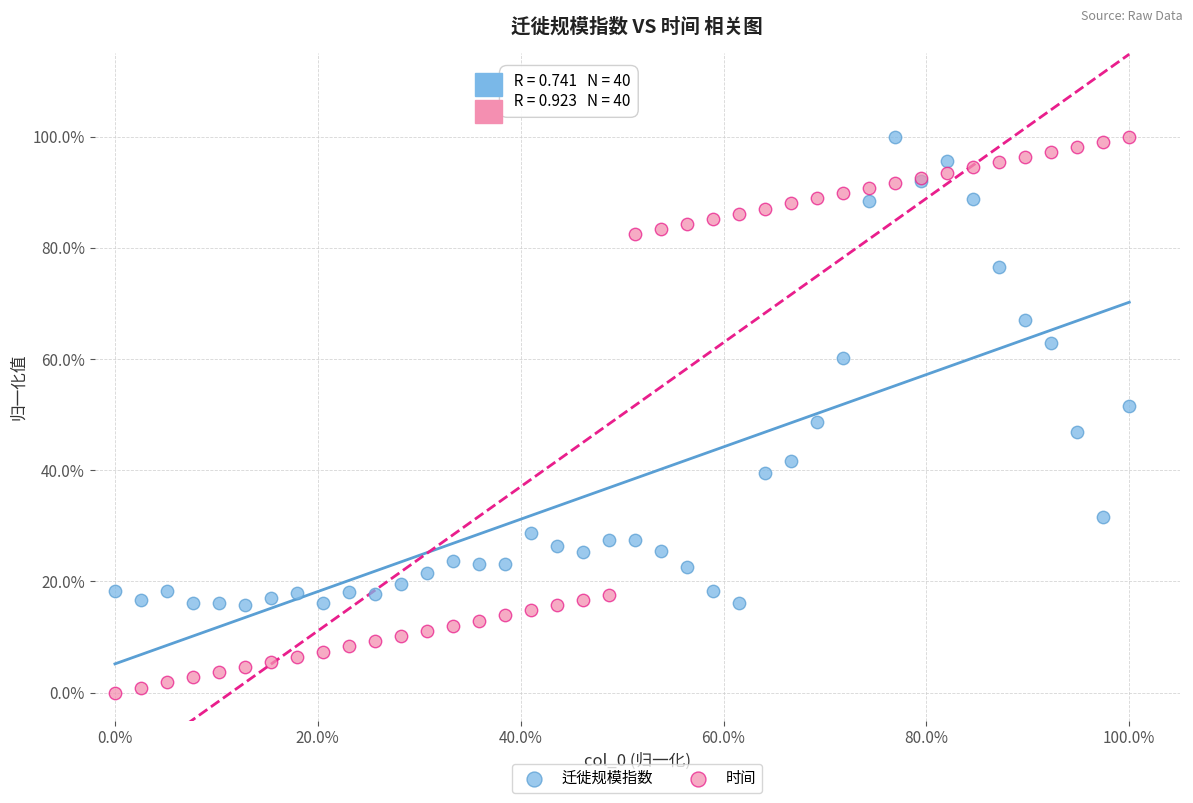

What are all the series names shown in the legend?

迁徙规模指数, 时间